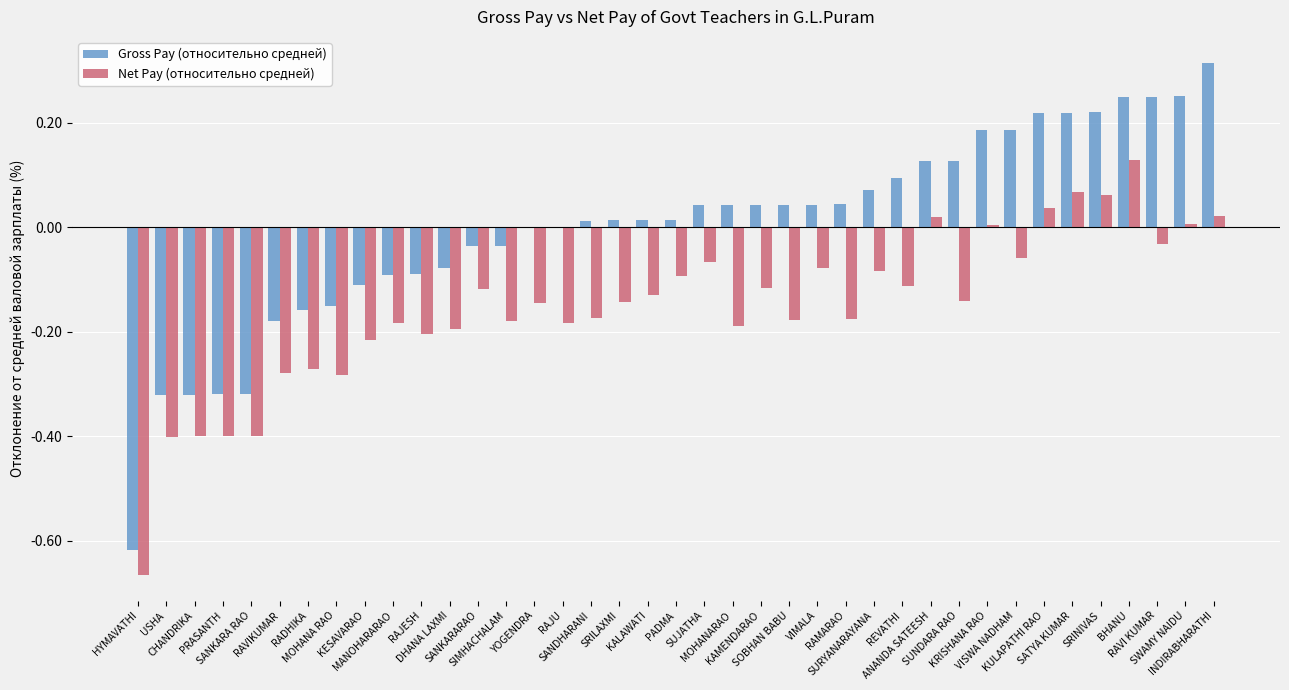

What is the sum of all Net Pay (относительно средней) values?

-6.0